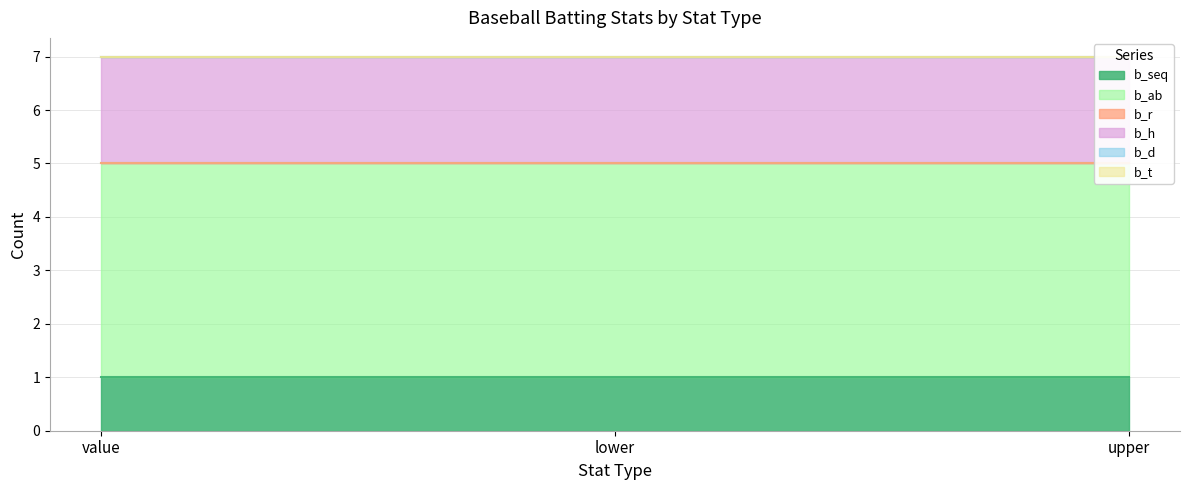

Rank the series by their maximum value, from highest to lowest.

b_ab, b_h, b_seq, b_r, b_d, b_t